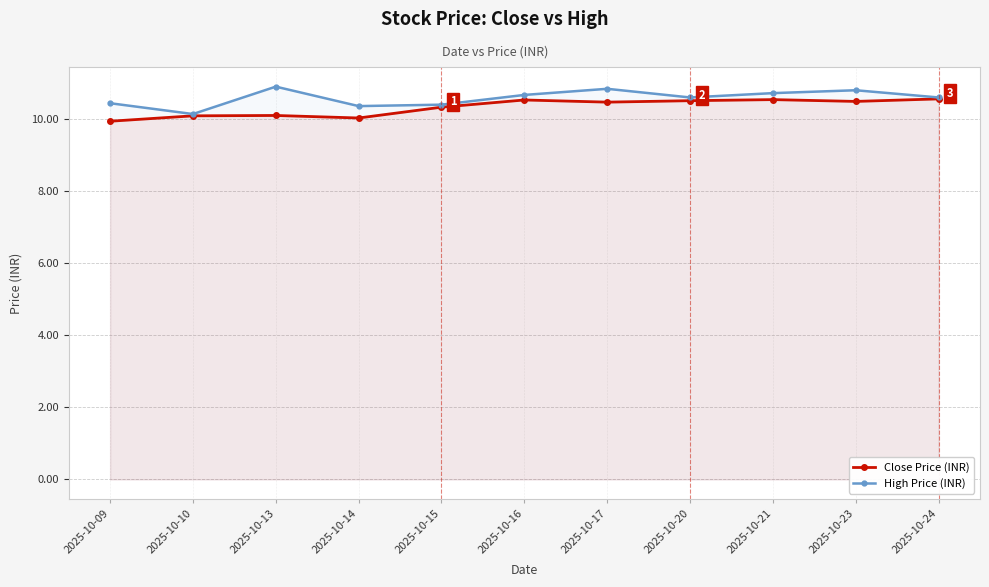

Read the High Price (INR) value at 2025-10-16.

10.7